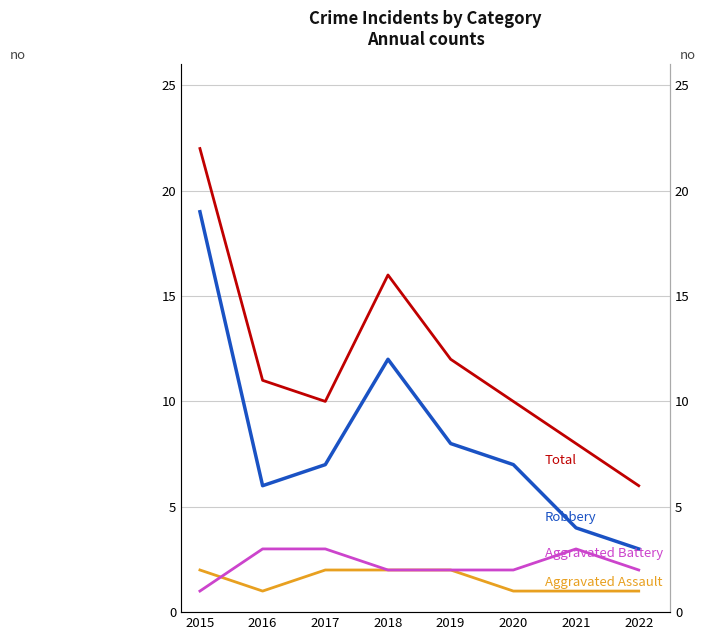

Rank the series by their maximum value, from lowest to highest.

Aggravated Assault, Aggravated Battery, Robbery, Total